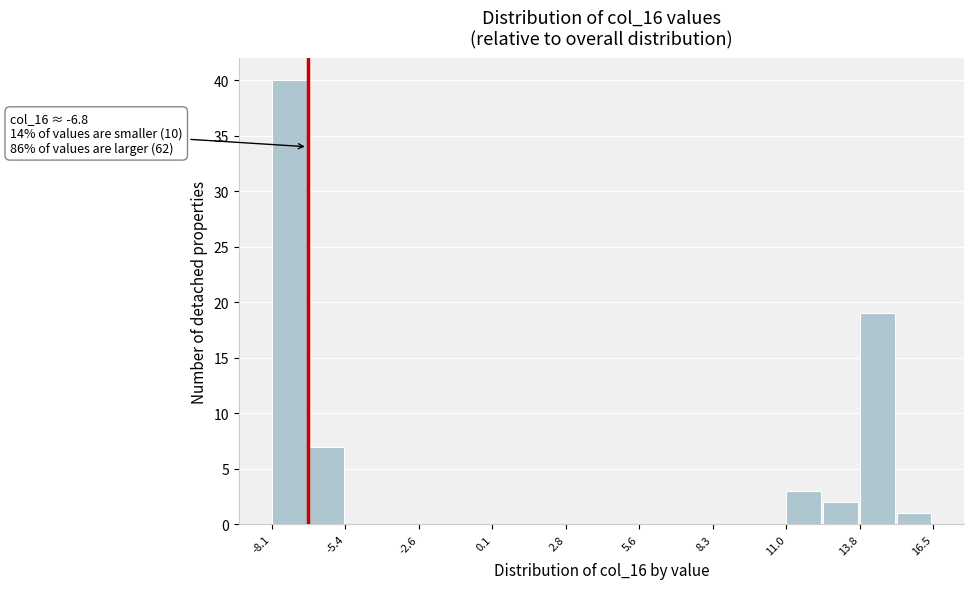

Read against the x-axis, roughly where is the centre of the tallest bar?

-7.5